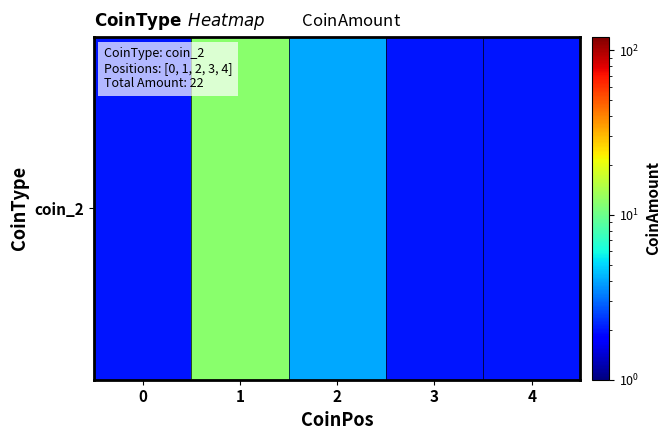

Which category has the highest value across all series?

1